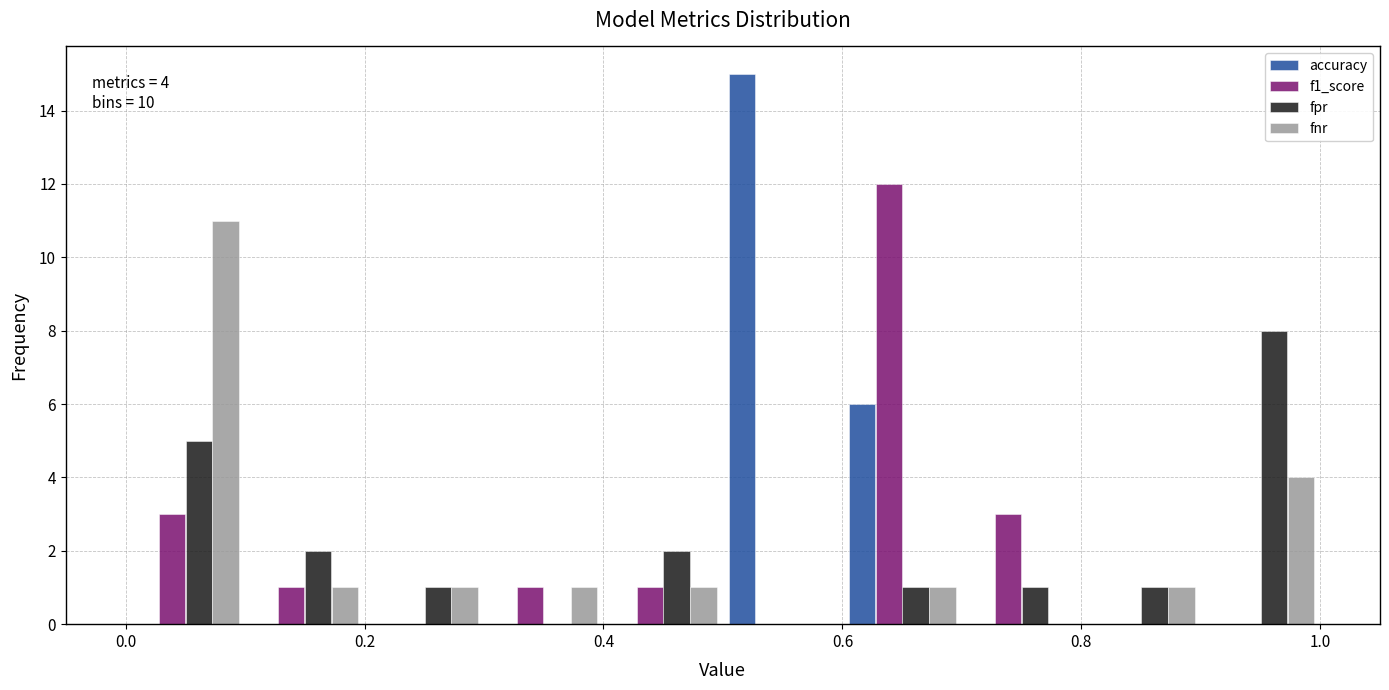

In the fnr series, which range on the x-axis has the tallest bar?

0.0 to 0.1